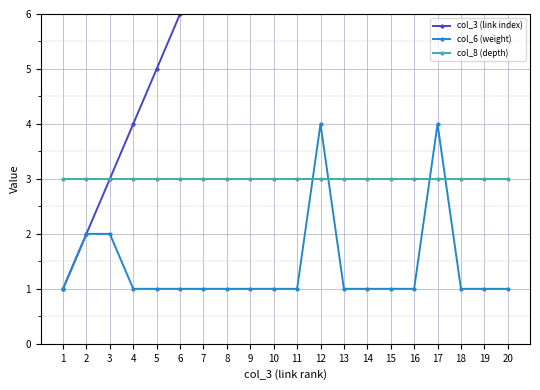

Count the number of data series in this chart.

3